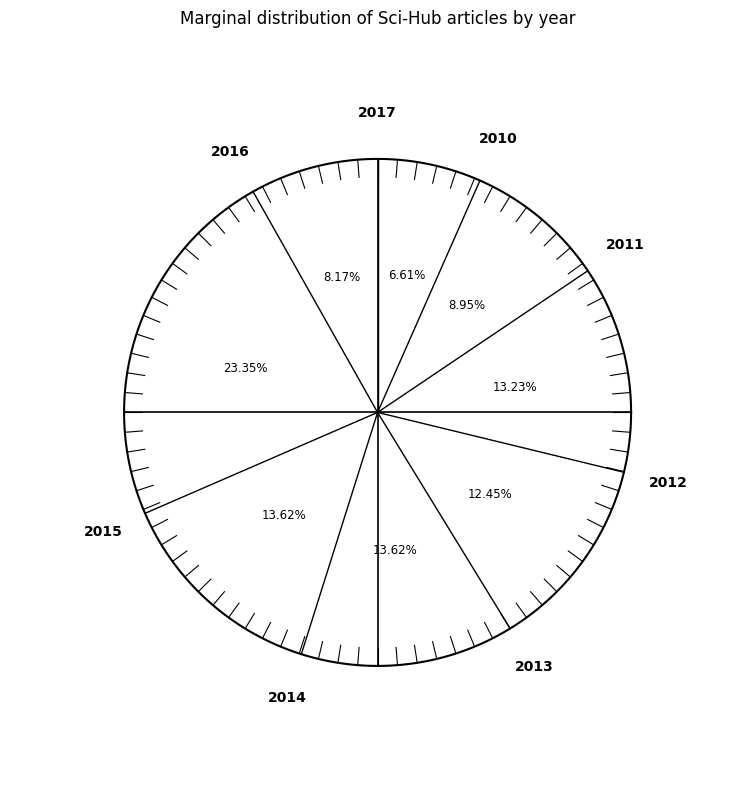

True or false: 2014 accounts for 14% of the total.

True